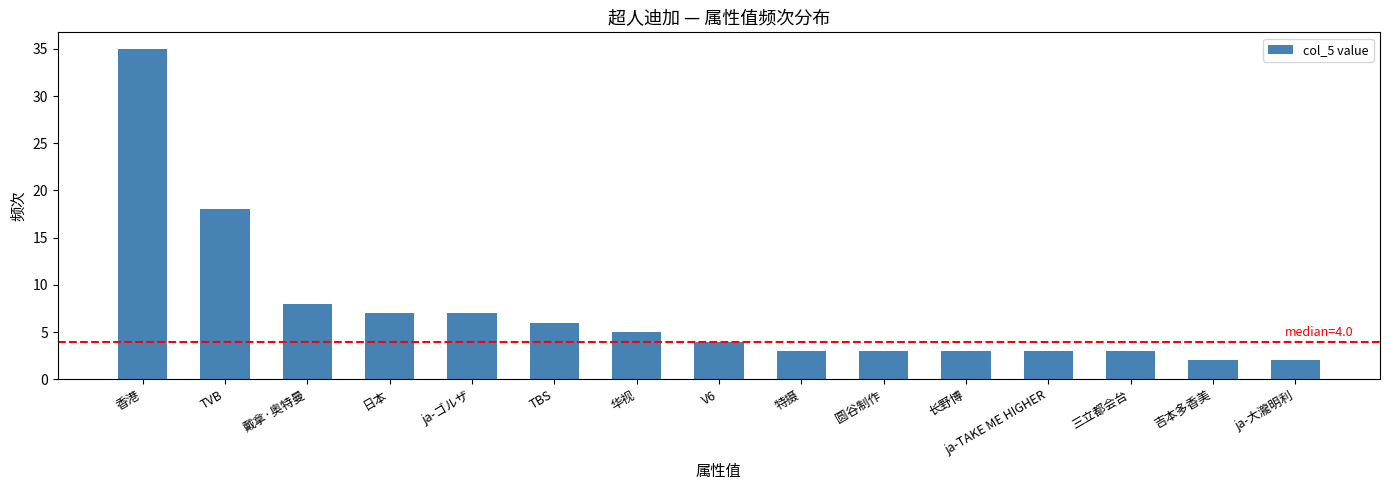

Is it true that the value at TVB is 18?

True